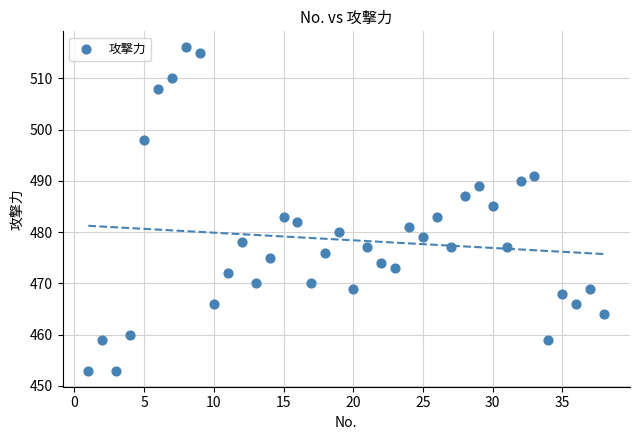

What is the range of Y values (max minus min)?

63